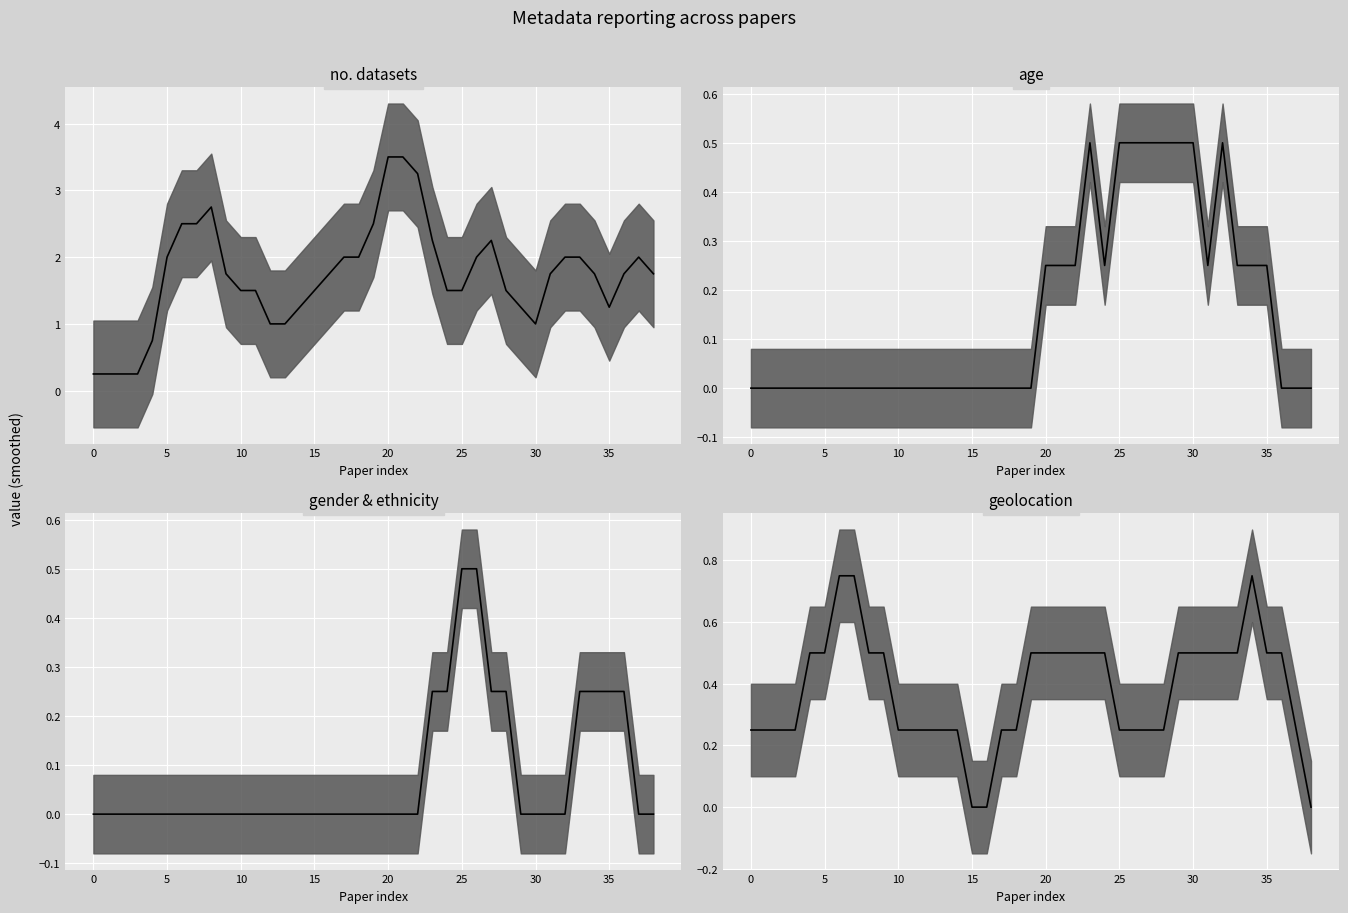

True or false: age median and no. datasets median cross at least once.

False